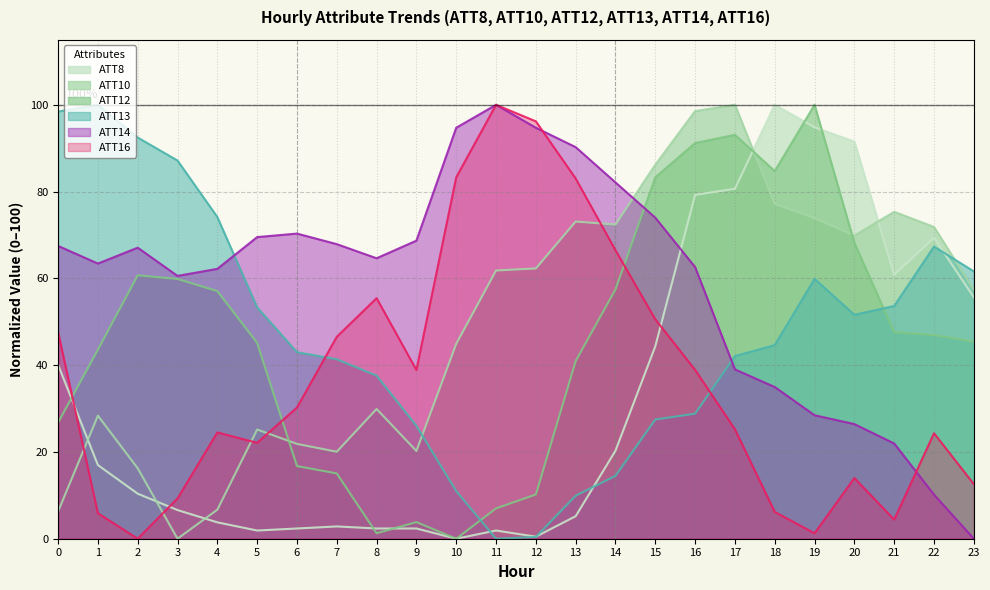

Read the ATT13 value at 7.

41.4